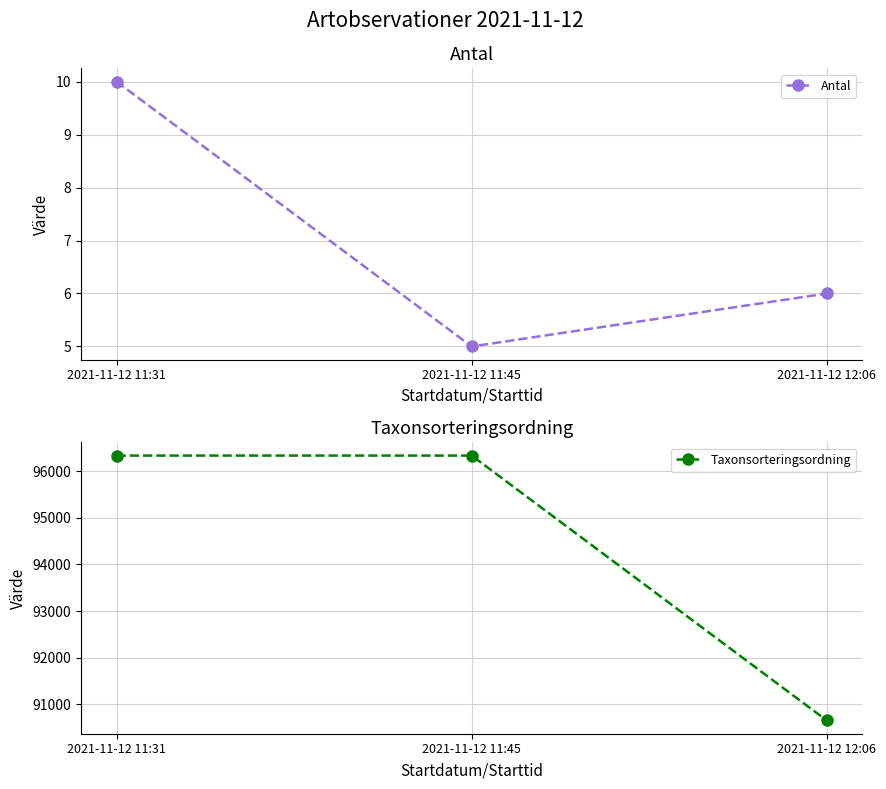

What is the label of the 3rd point from the right?

2021-11-12 11:31